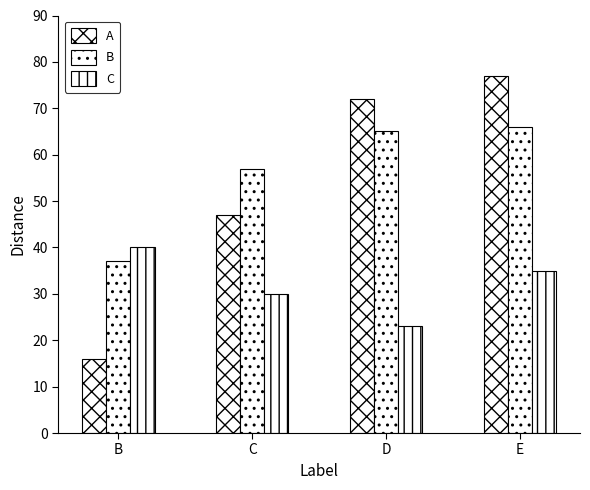

True or false: C has a value of 63 at B.

False